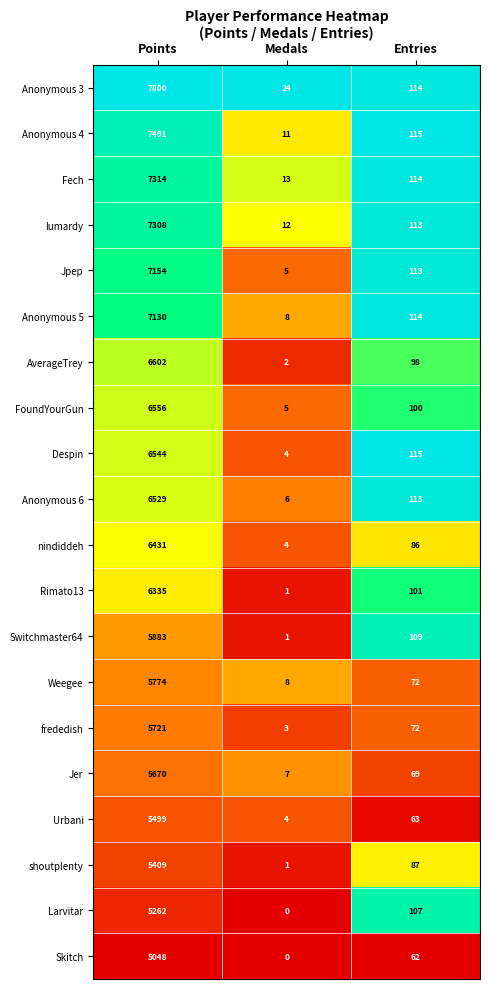

What is the total value across all series at Points?

127460